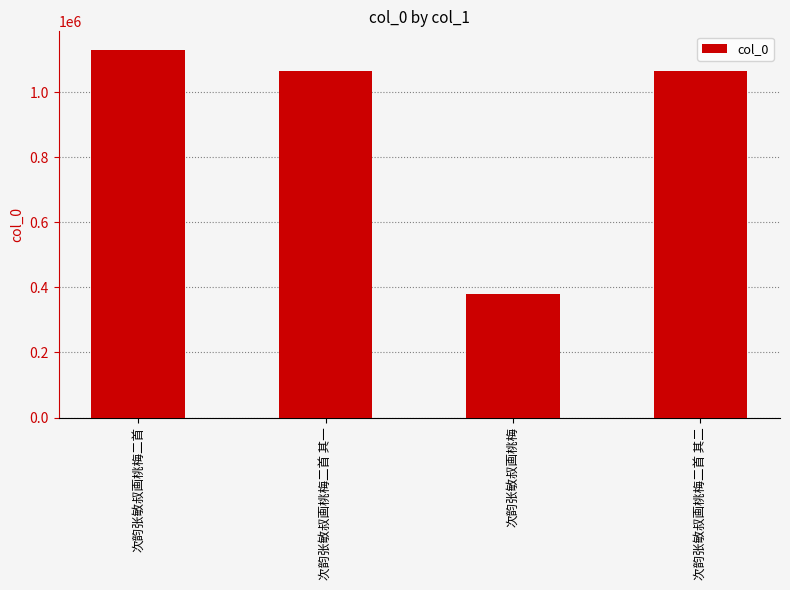

What is the average value?

909773